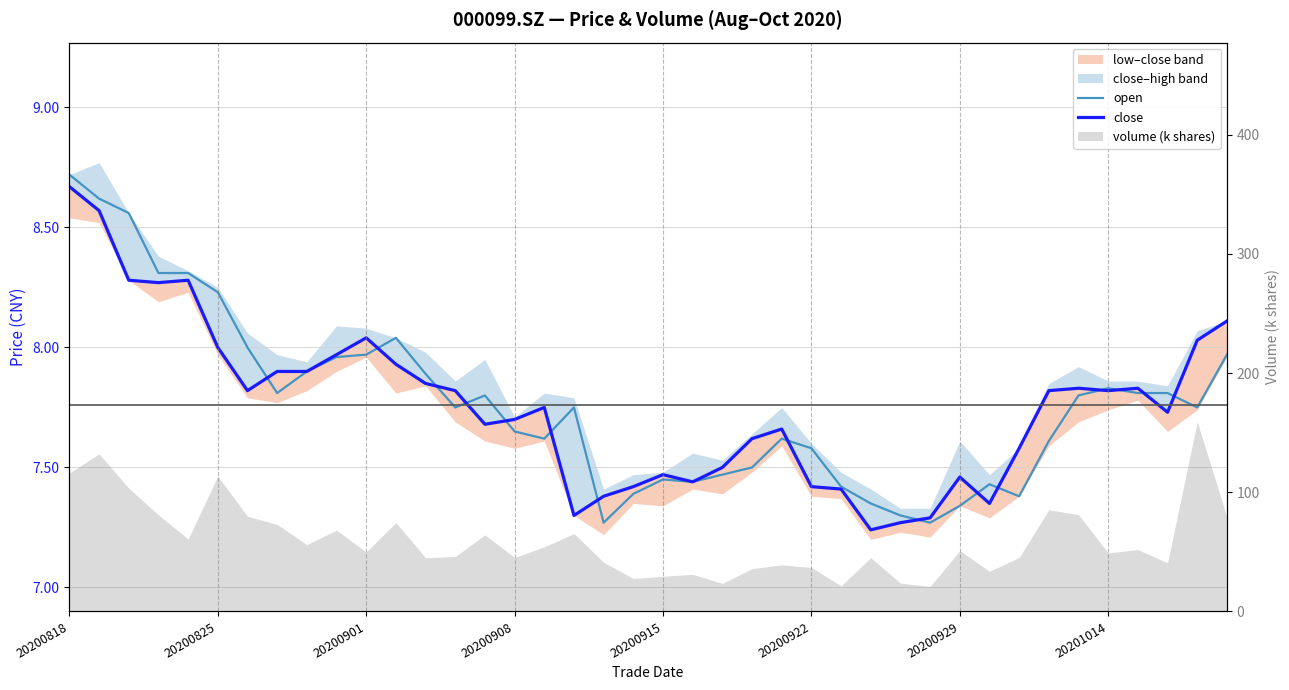

True or false: close and open cross at least once.

True